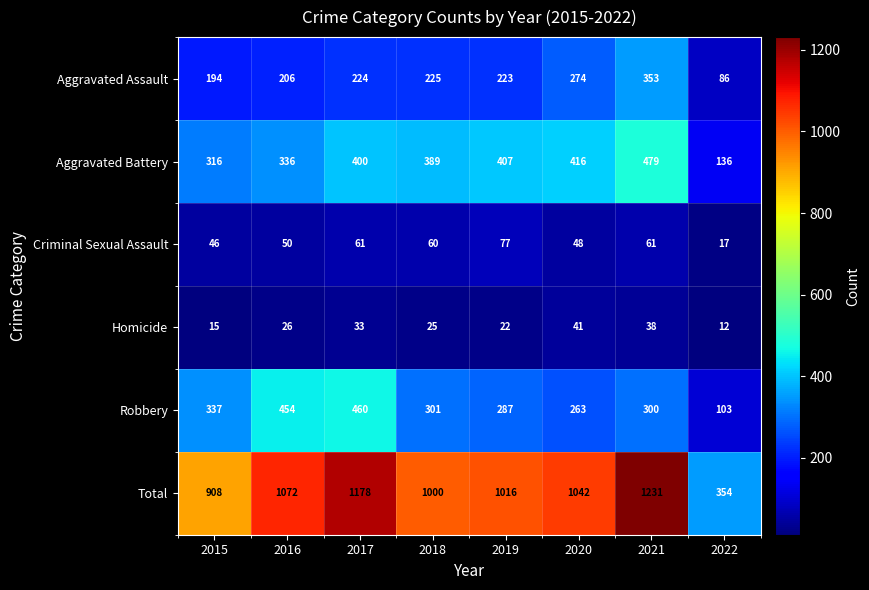

What is the highest value of the Aggravated Battery series?

479